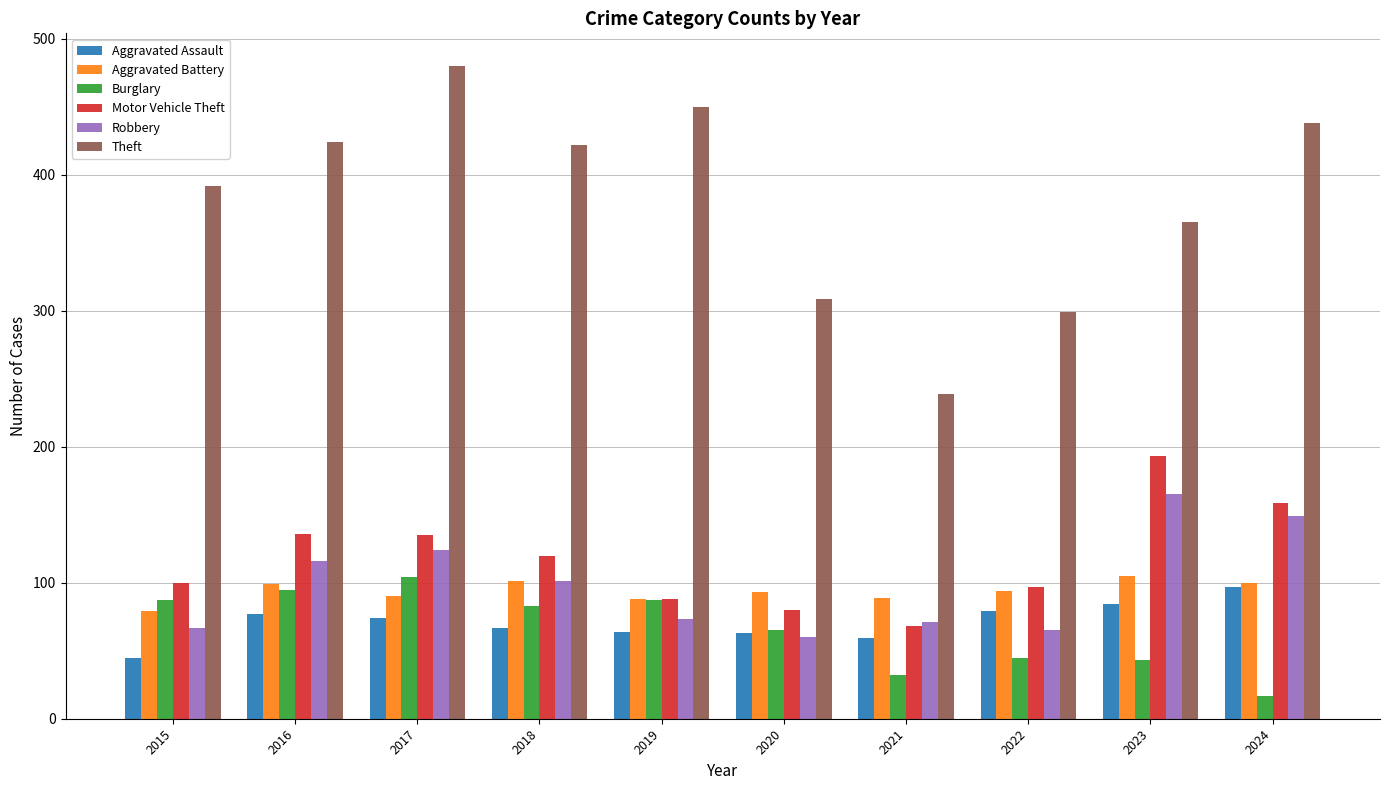

What is the highest value of the Robbery series?

165